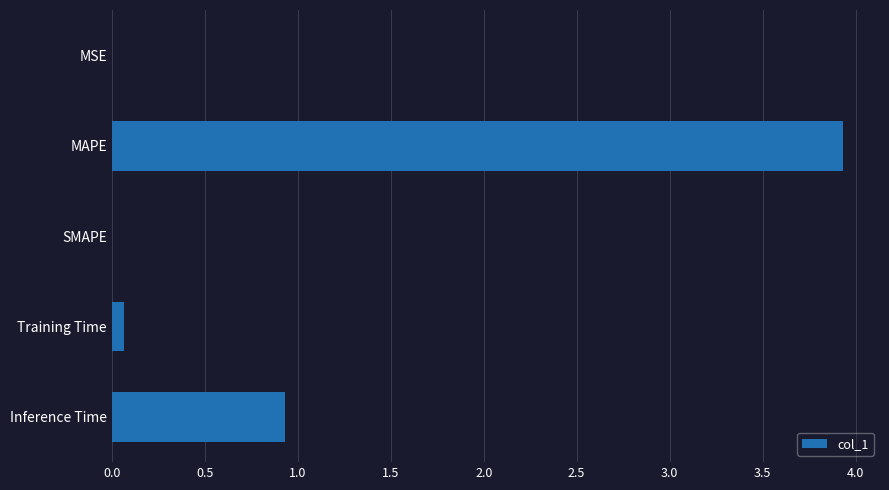

What is the sum of all values?

4.9